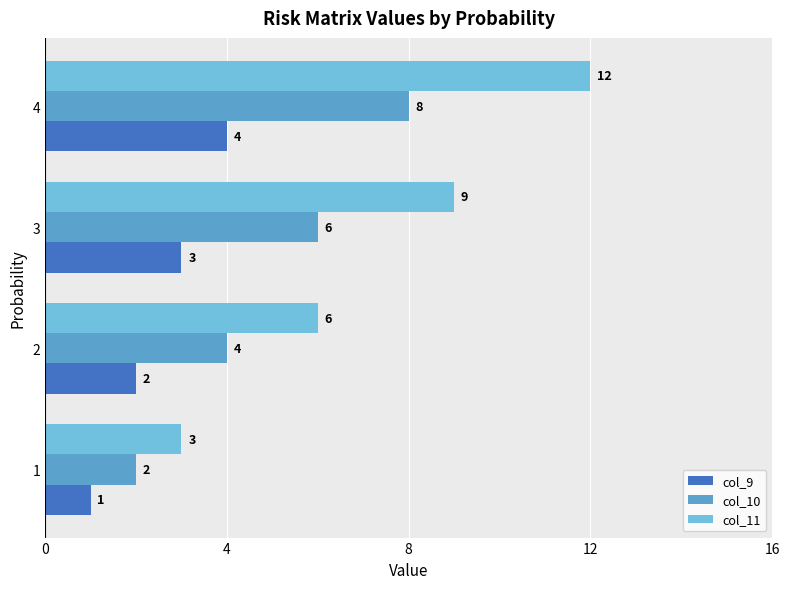

Count the col_11 values in the range 6 to 12.

3